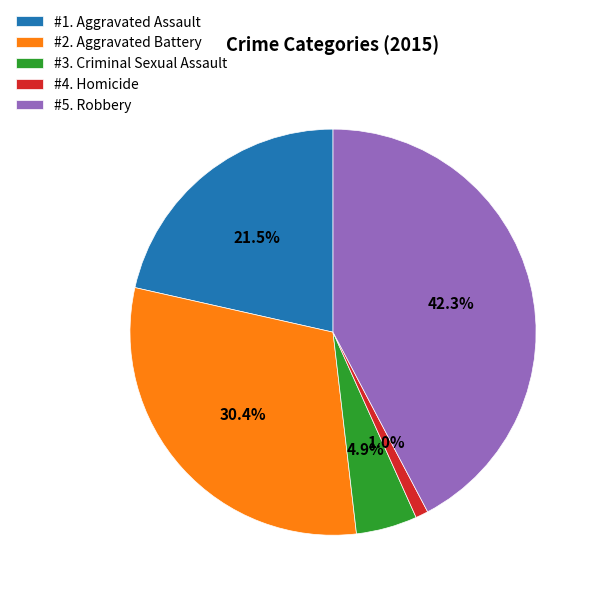

Does any single category account for the majority?

No